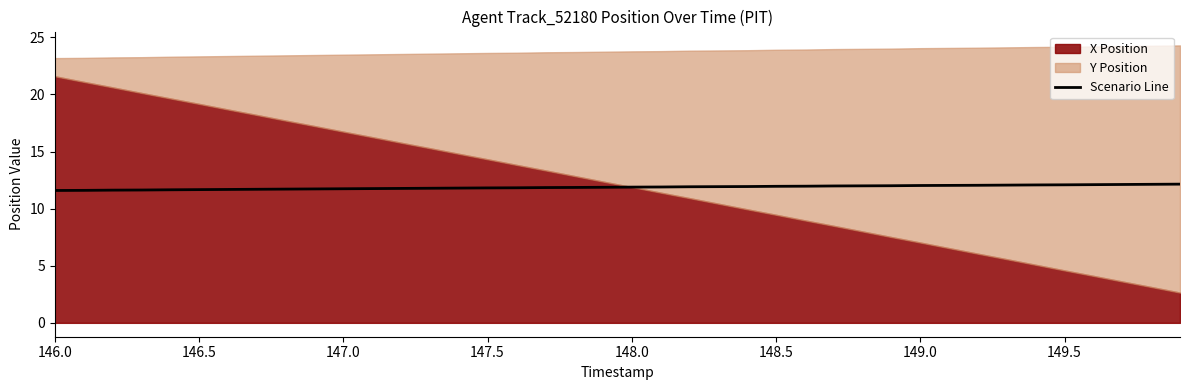

Is it true that Scenario Line equals 2.5 at 146.5?

False